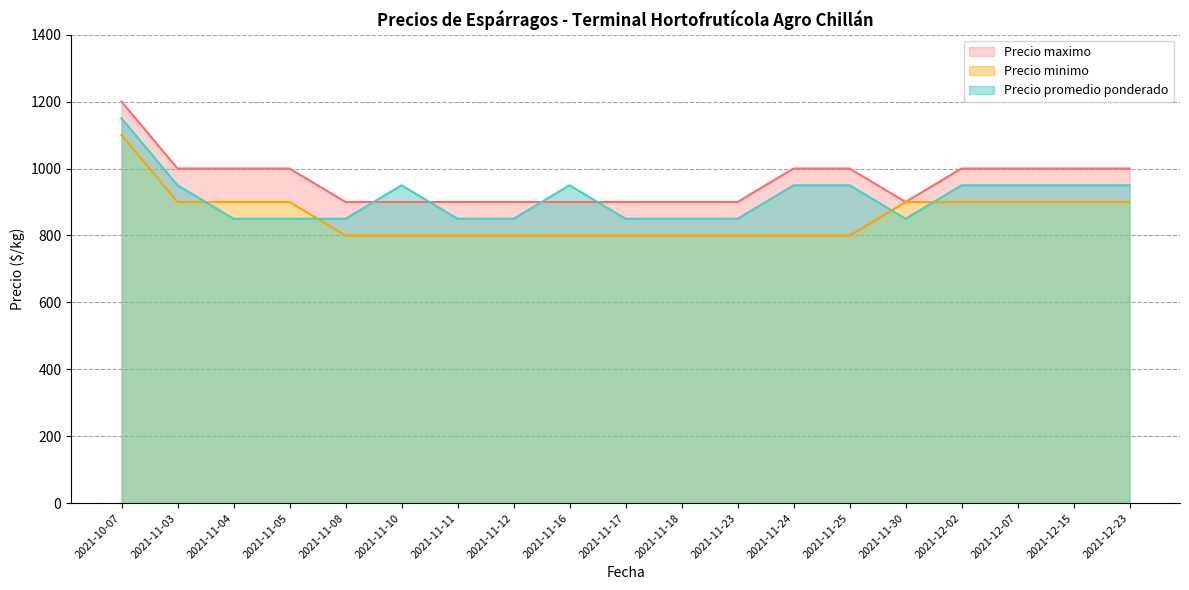

What is the value of the Precio maximo point at the 13th from the left?

1000